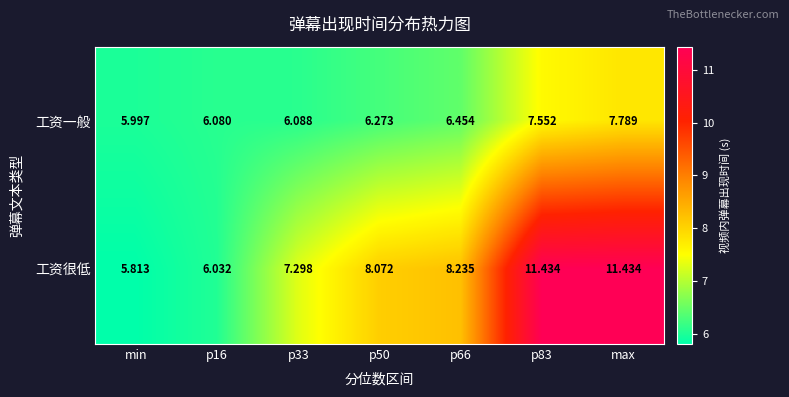

Which series has the largest total across all categories?

工资很低